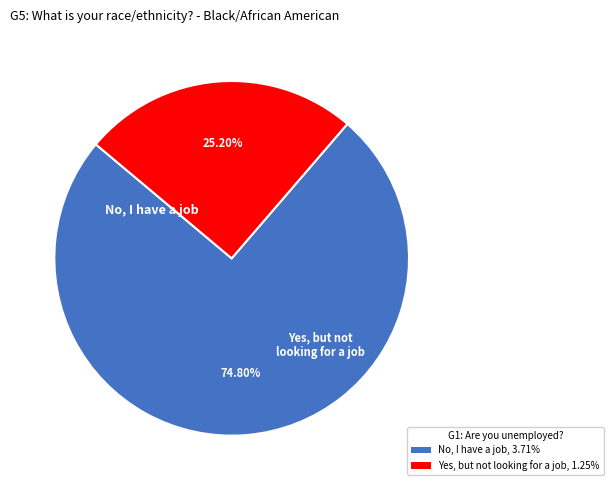

Approximately how many times larger is the value at Yes, but not looking for a job, 1.25% compared to No, I have a job, 3.71%?

0.3